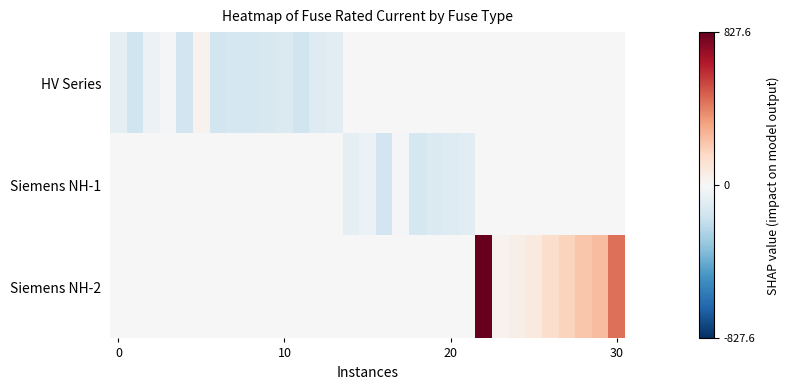

List the series in order of their overall mean, lowest first.

HV Series, Siemens NH-1, Siemens NH-2